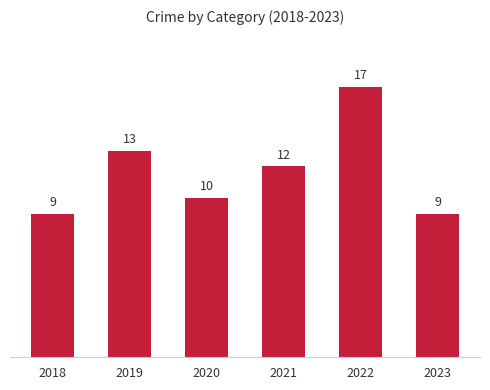

What is the difference between the second highest and minimum values?

4